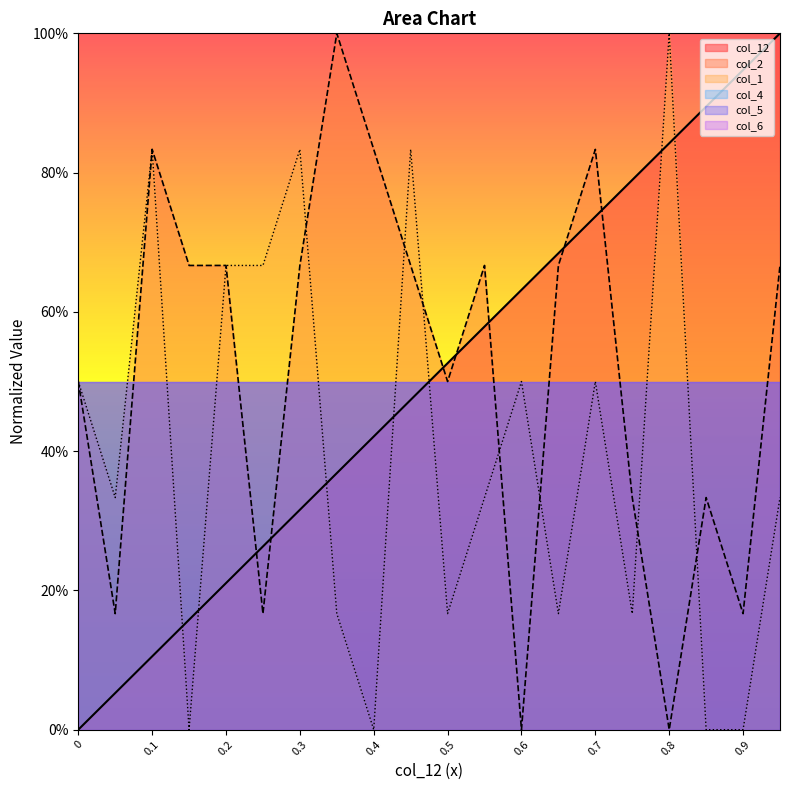

How many values in the col_2 series exceed 66?

11